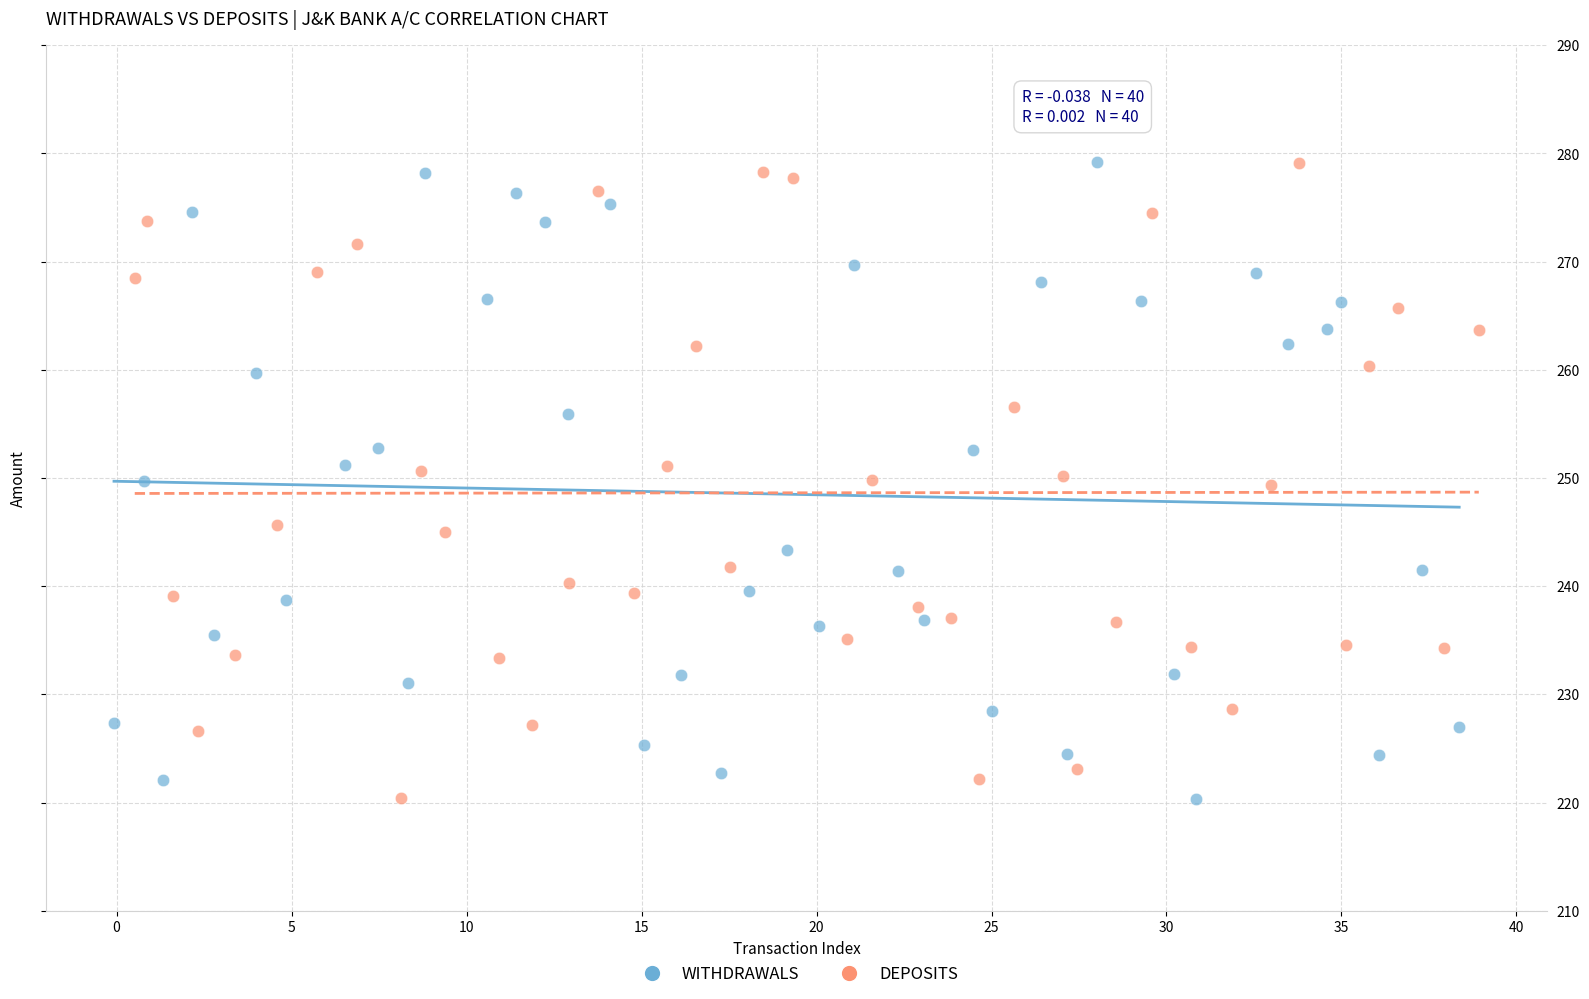

What are all the series names shown in the legend?

WITHDRAWALS, DEPOSITS